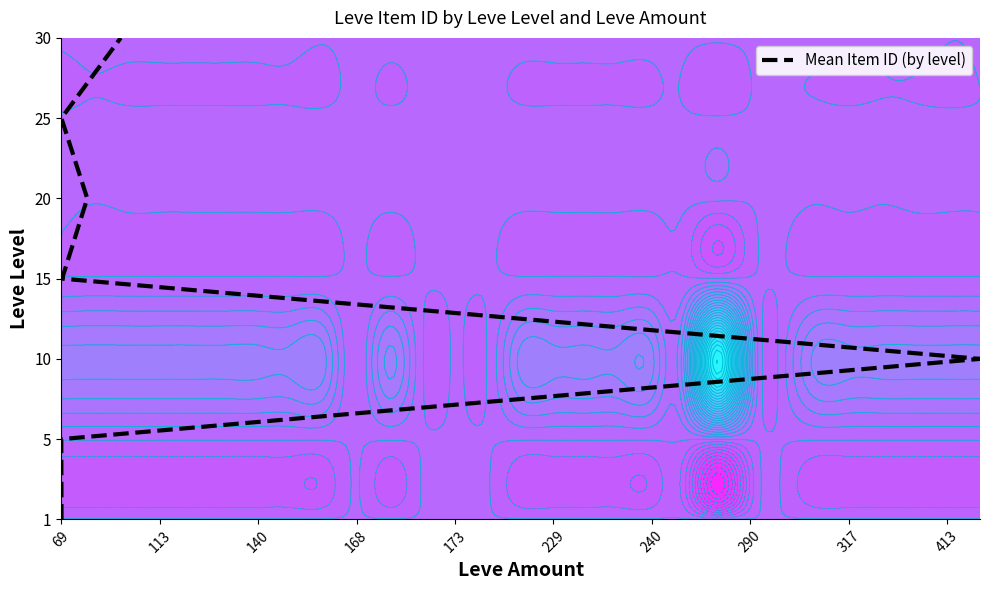

What is the ratio of the value at 168 to the value at 140?

1.5